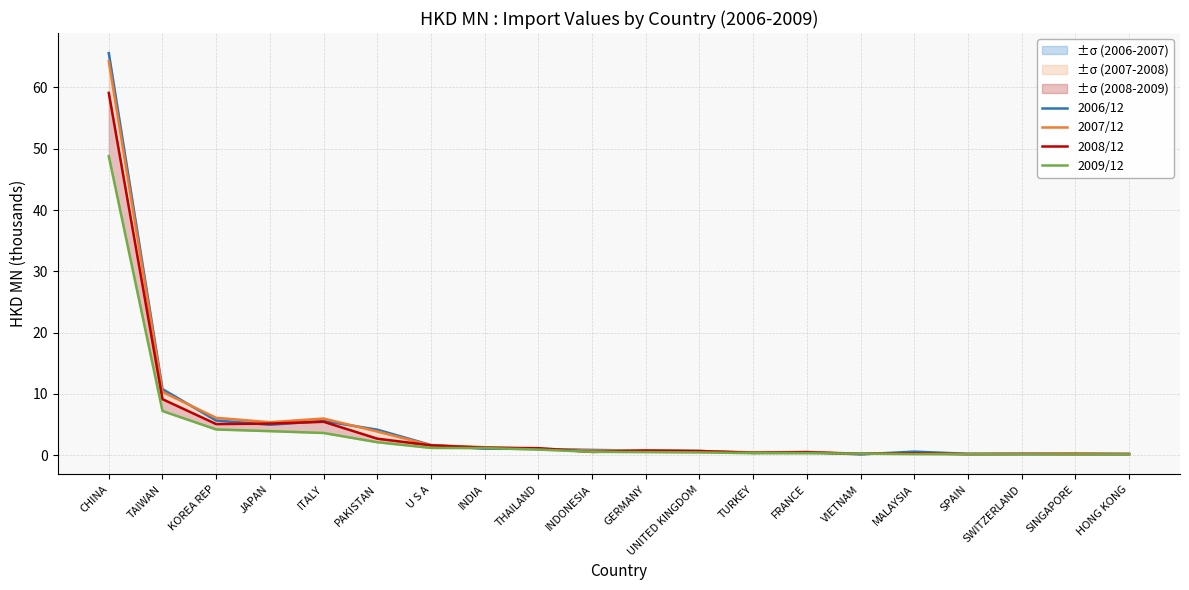

What position from the left is FRANCE?

14